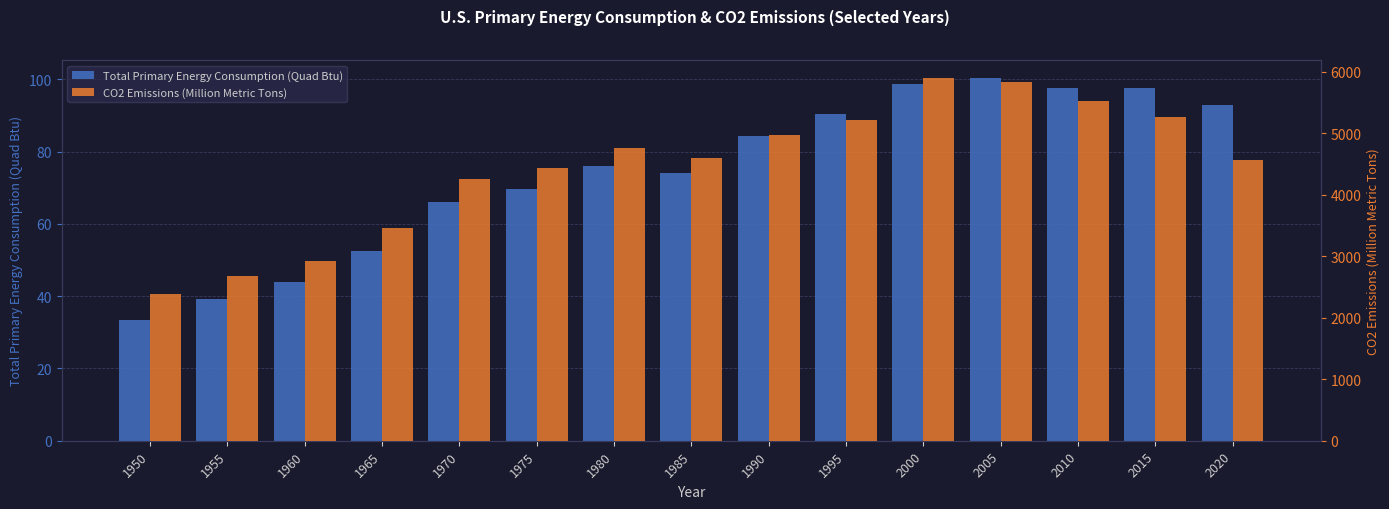

Is it true that CO2 Emissions (Million Metric Tons) equals 3754.4 at 1950?

False